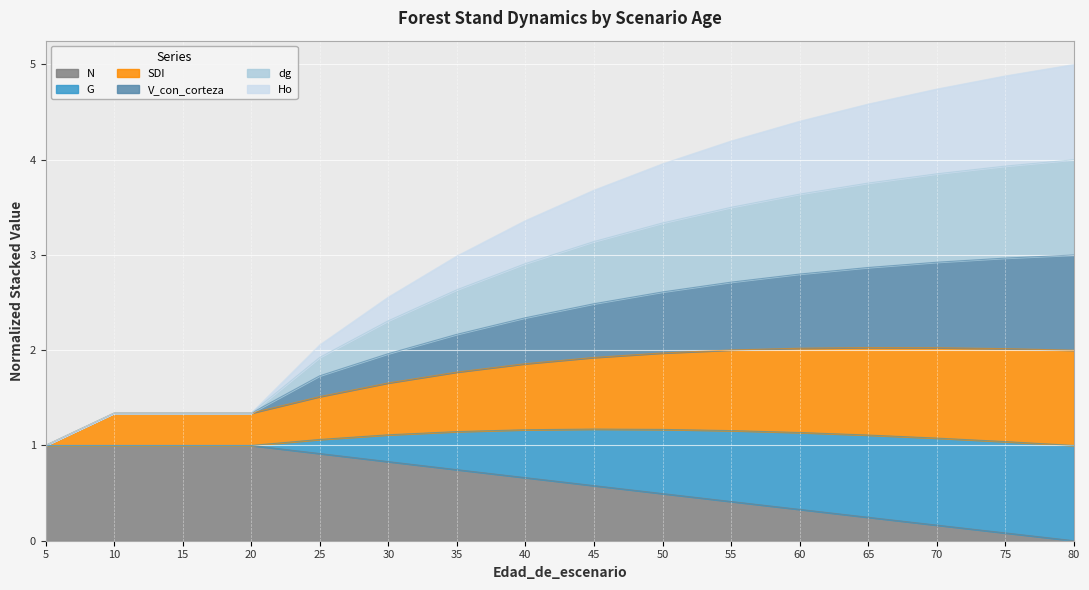

The value of V_con_corteza at 50 is 5.7. True or false?

False